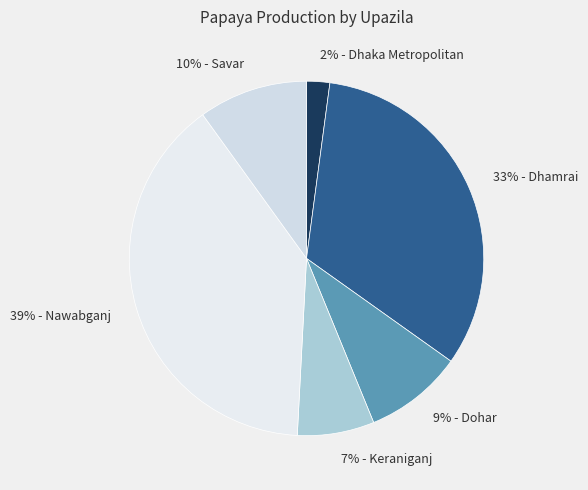

How many slices are in this pie chart?

6